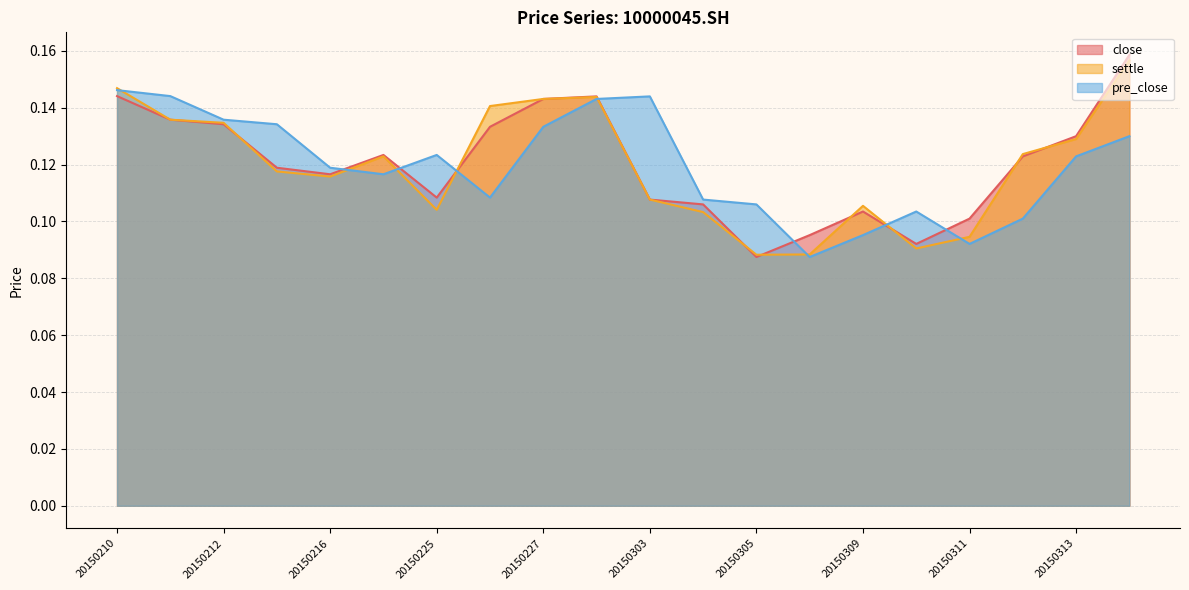

What is the sum of the close values at 20150306 and 20150211?

0.2